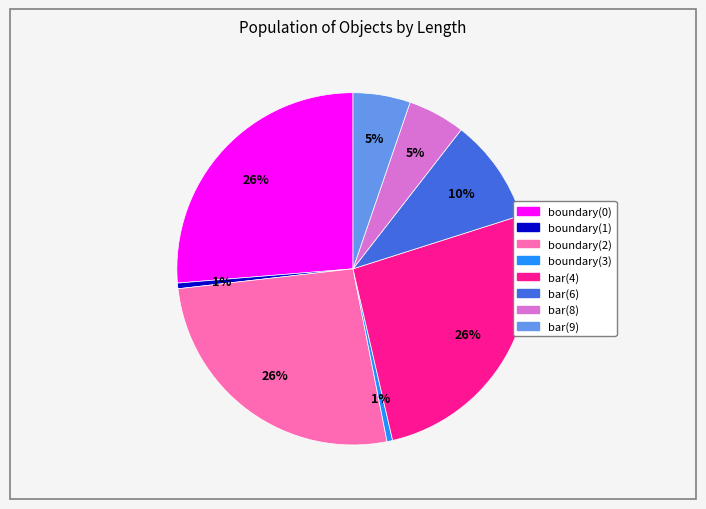

Is there any slice that represents more than half of the pie?

No